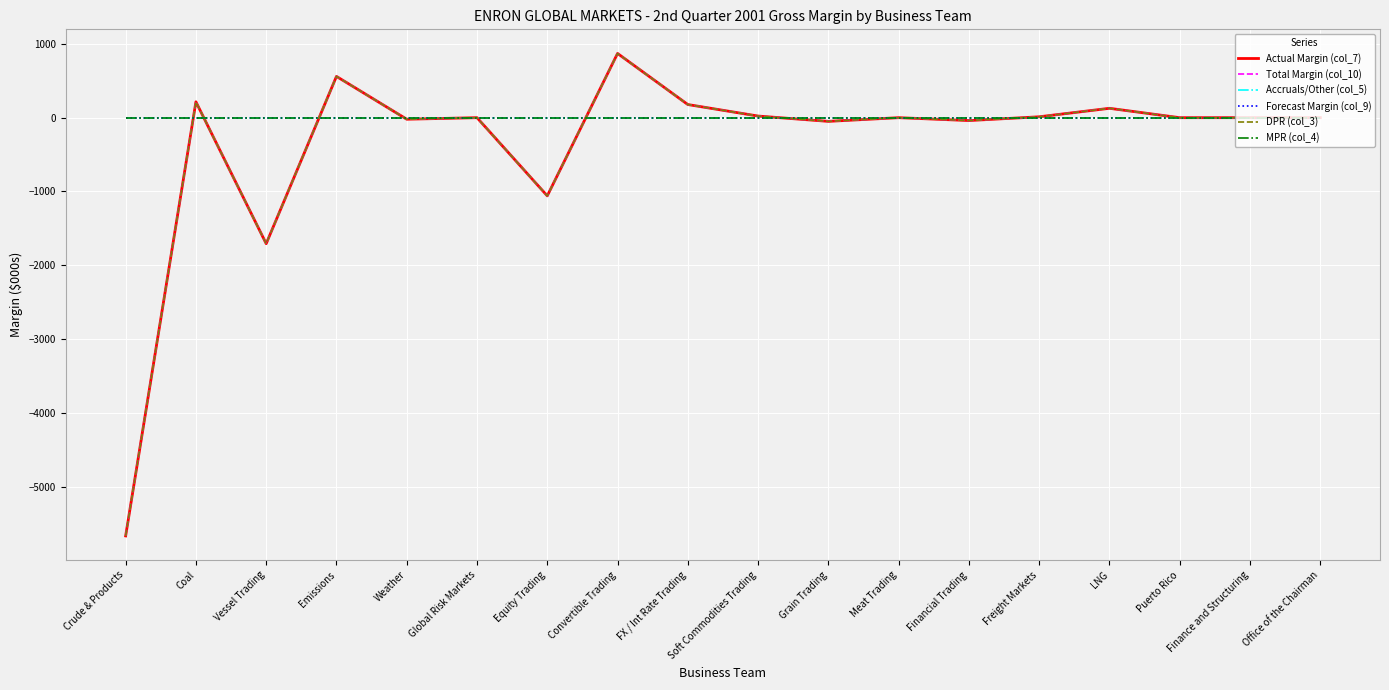

At which category does Actual Margin (col_7) reach its first local peak?

Coal